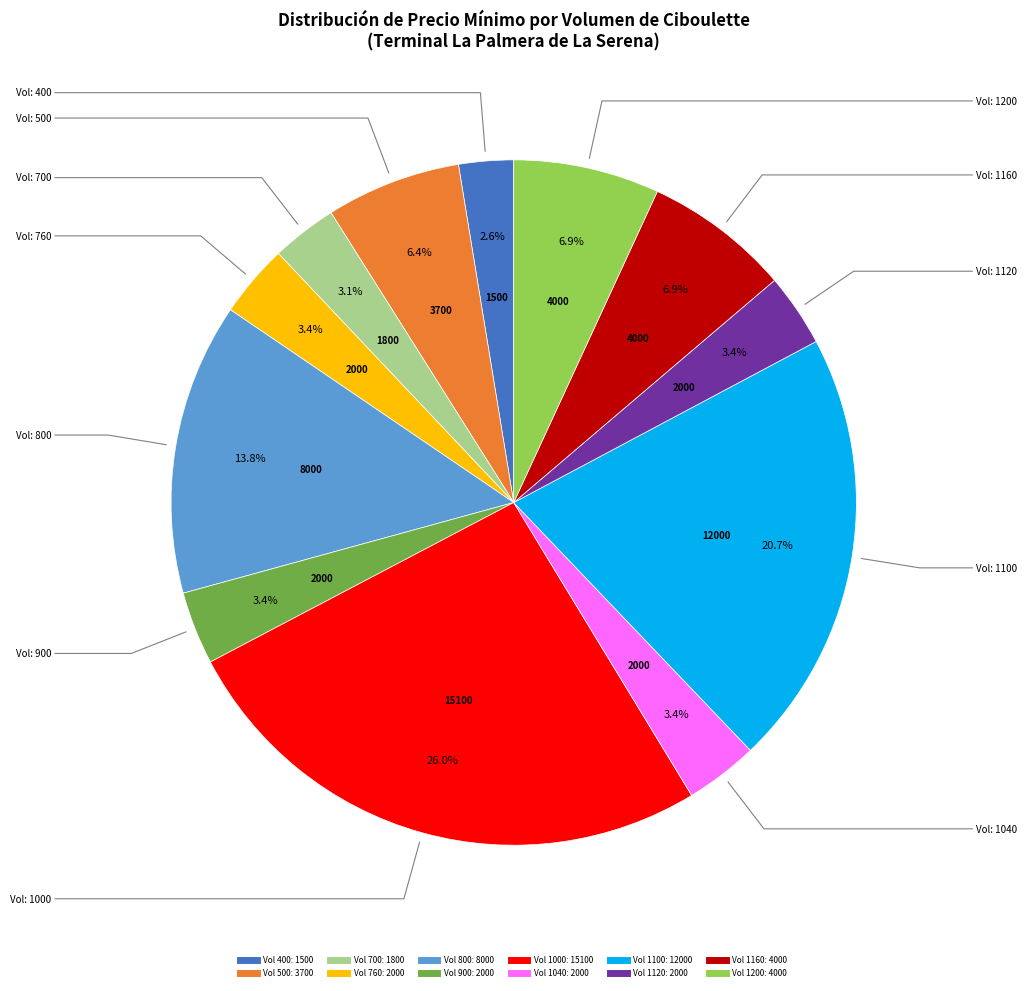

Does any single category account for the majority?

No